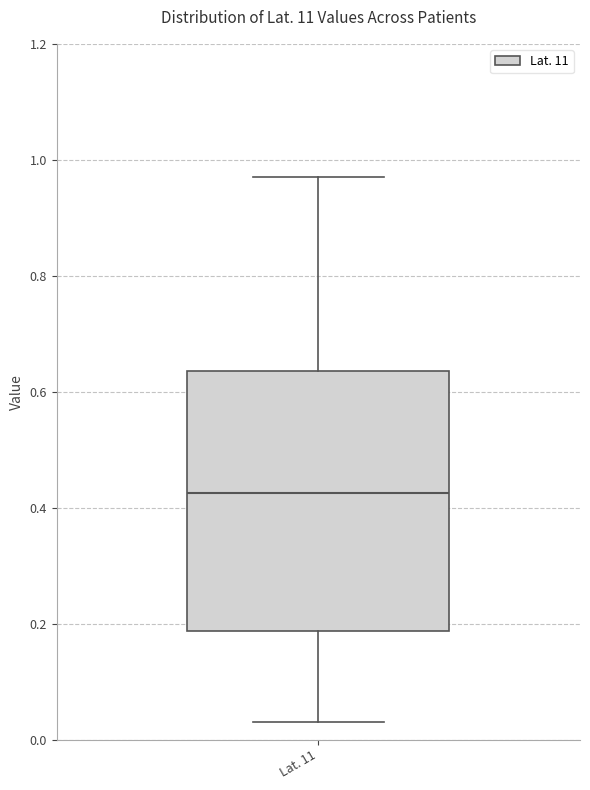

Read this box plot against the y-axis: the position of the median line, the range covered by the box, and the ends of both whiskers. The values are not printed on the chart, so give them approximately, as read against the axis.

median 0.42, box 0.18 to 0.64, whiskers 0.04 to 0.98